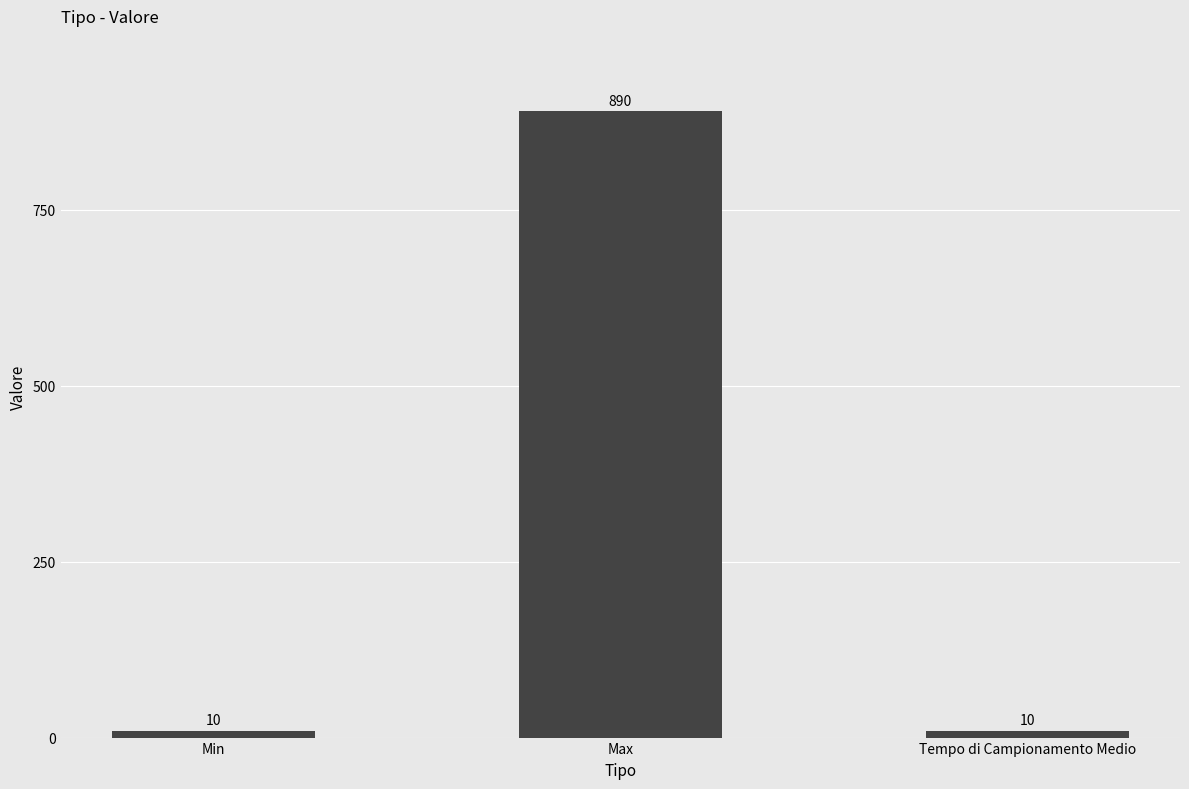

What is the smallest value displayed?

10